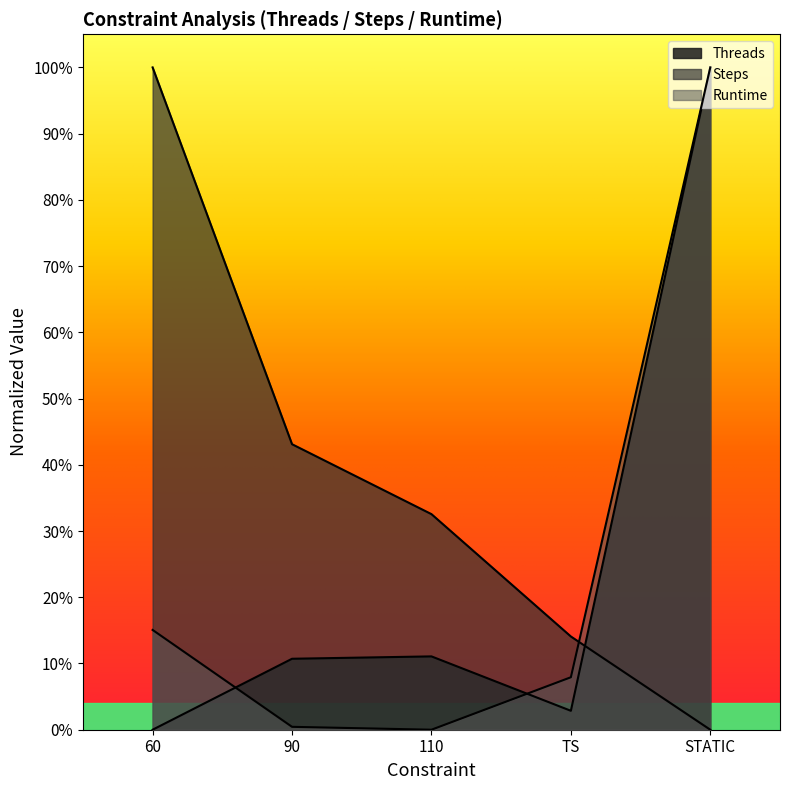

Which series changed the most between 110 and STATIC?

Runtime